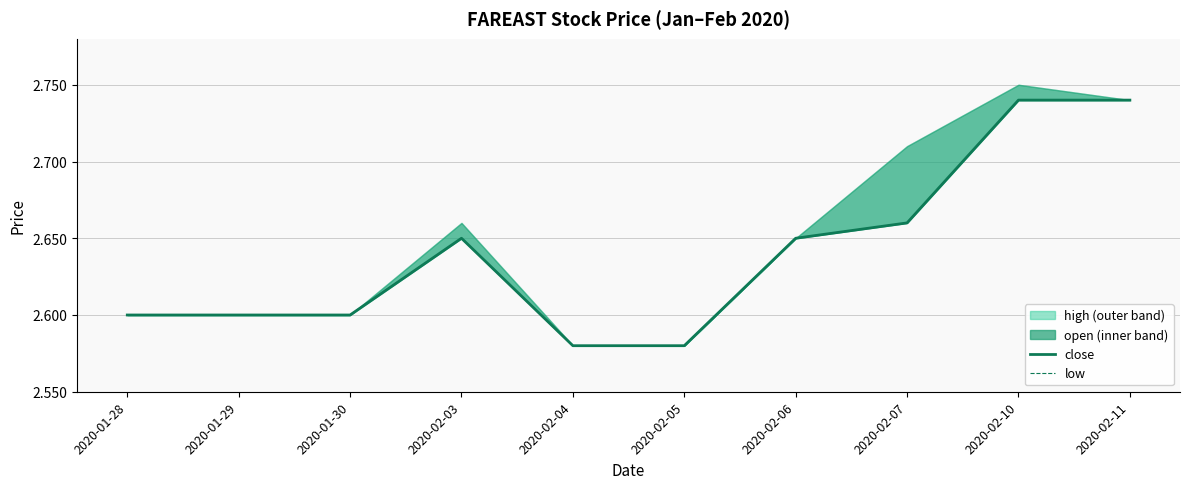

What is the minimum value shown in the chart?

2.6